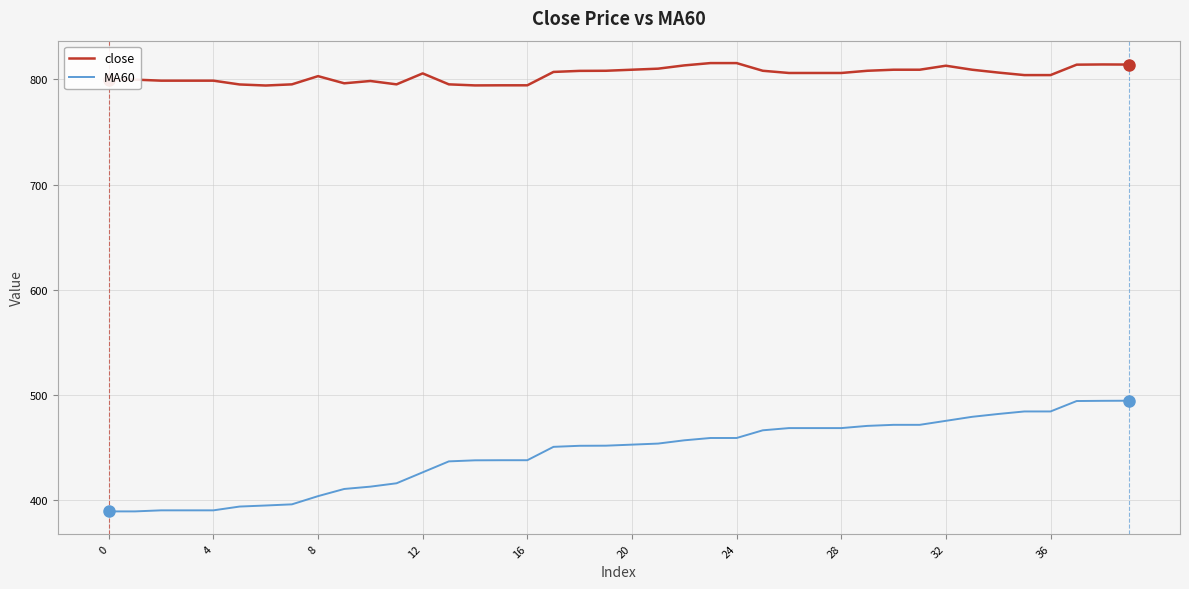

What is the difference between the maximum and minimum values in the MA60 series?

105.1